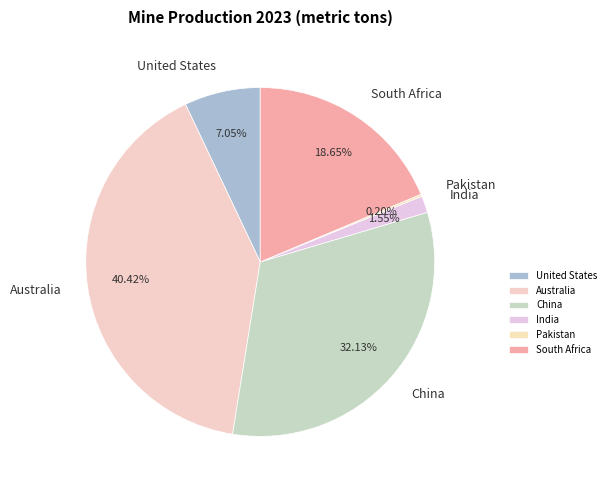

Does any single category account for the majority?

No